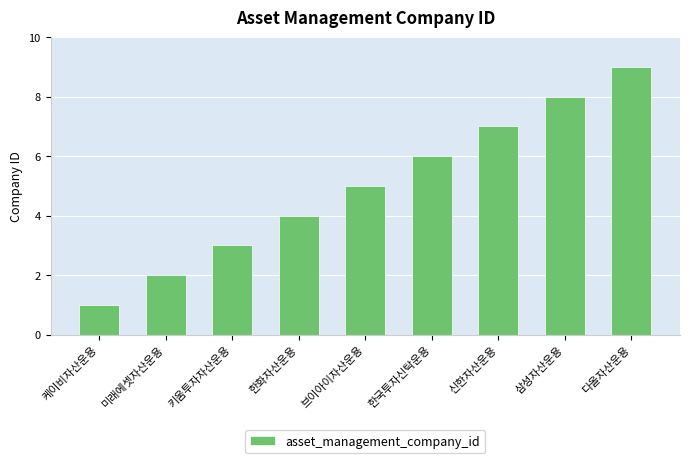

Rank the categories by value from lowest to highest.

케이비자산운용, 미래에셋자산운용, 키움투자자산운용, 한화자산운용, 브이아이자산운용, 한국투자신탁운용, 신한자산운용, 삼성자산운용, 다올자산운용